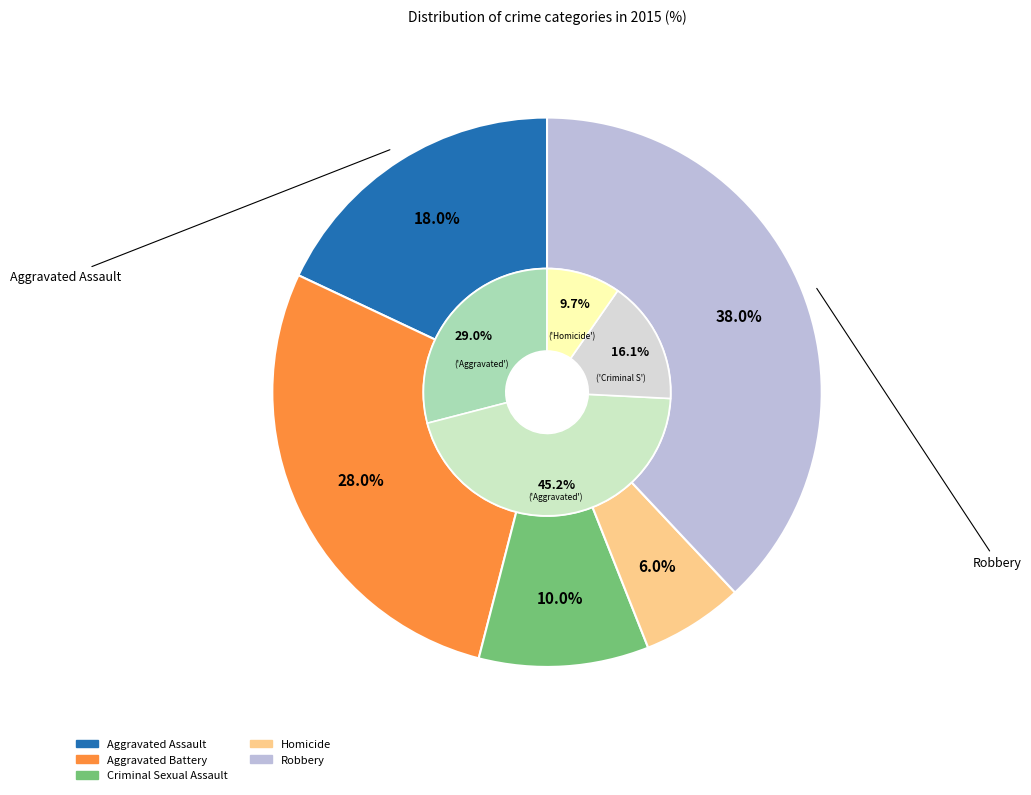

Which slice is the smallest?

Homicide